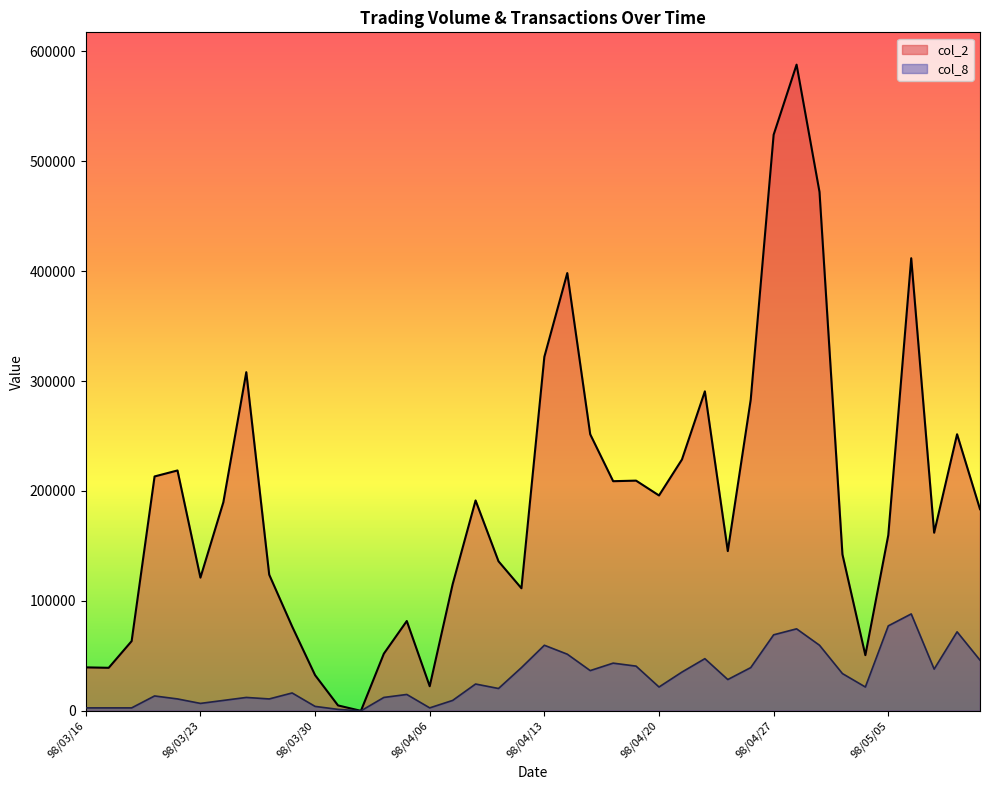

Reading right to left, list all the values displayed in this chart.

col_2: 98/05/11=183450.0	98/05/08=251610.0	98/05/07=162060.0	98/05/06=411740.0	98/05/05=159840.0	98/05/04=50660.0	98/04/30=142330.0	98/04/29=472020.0	98/04/28=587810.0	98/04/27=524070.0	98/04/24=283060.0	98/04/23=145340.0	98/04/22=290640.0	98/04/21=228620.0	98/04/20=195930.0	98/04/17=209420.0	98/04/16=208910.0	98/04/15=251570.0	98/04/14=398230.0	98/04/13=322050.0	98/04/10=111510.0	98/04/09=136060.0	98/04/08=191390.0	98/04/07=115160.0	98/04/06=22400.0	98/04/03=81730.0	98/04/02=52030.0	98/04/01=0.0	98/03/31=4950.0	98/03/30=32500.0	98/03/27=76740.0	98/03/26=123880.0	98/03/25=308070.0	98/03/24=189780.0	98/03/23=121200.0	98/03/20=218670.0	98/03/19=213220.0	98/03/18=63440.0	98/03/17=39160.0	98/03/16=39560.0
col_8: 98/05/11=46120.5	98/05/08=71893.7	98/05/07=37981.6	98/05/06=88171.5	98/05/05=77319.6	98/05/04=21703.8	98/04/30=33912.1	98/04/29=59685.3	98/04/28=74606.7	98/04/27=69180.7	98/04/24=39338.1	98/04/23=28486.2	98/04/22=47477.0	98/04/21=35268.6	98/04/20=21703.8	98/04/17=40694.5	98/04/16=43407.5	98/04/15=36625.1	98/04/14=51546.4	98/04/13=59685.3	98/04/10=39338.1	98/04/09=20347.3	98/04/08=24416.7	98/04/07=9495.4	98/04/06=2713.0	98/04/03=14921.3	98/04/02=12208.4	98/04/01=0.0	98/03/31=1356.5	98/03/30=4069.5	98/03/27=16277.8	98/03/26=10851.9	98/03/25=12208.4	98/03/24=9495.4	98/03/23=6782.4	98/03/20=10851.9	98/03/19=13564.8	98/03/18=2713.0	98/03/17=2713.0	98/03/16=2713.0